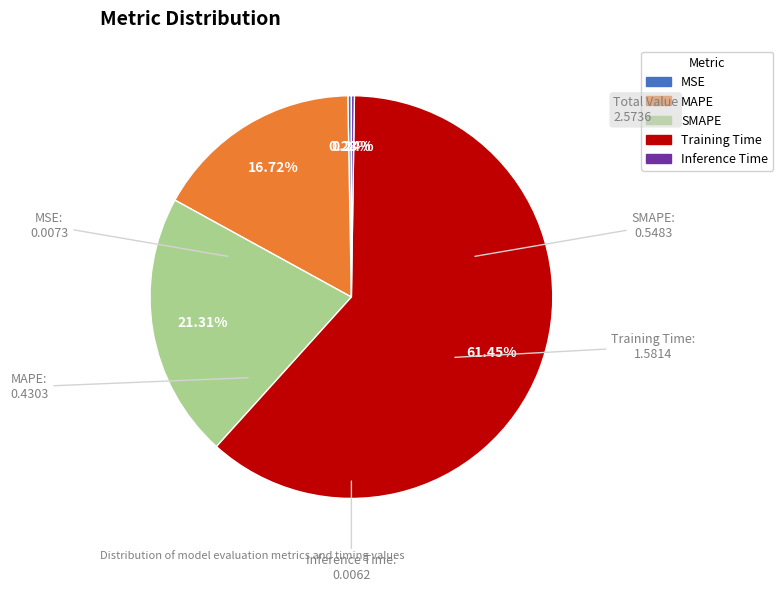

Which has a higher value, MAPE or SMAPE?

SMAPE